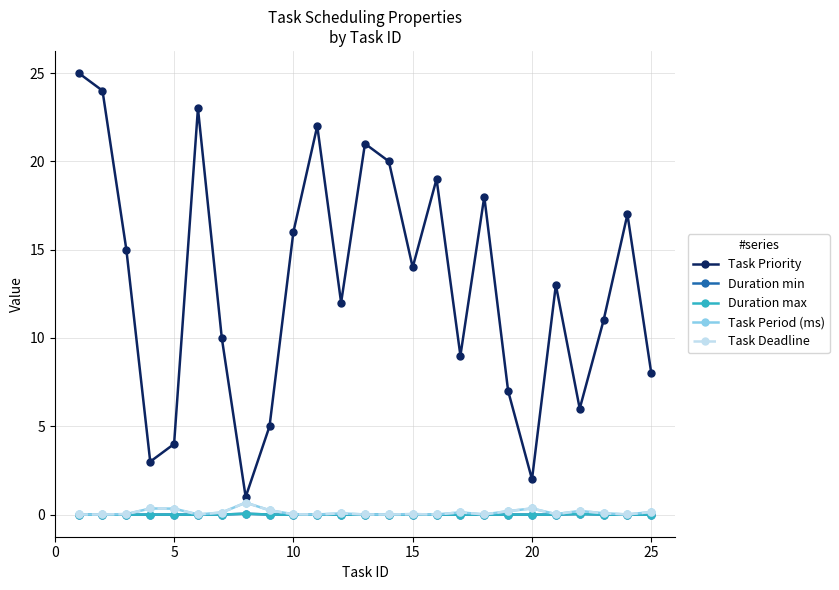

Reading right to left, transcribe all the data shown in this chart.

Task Priority: 8.0	17.0	11.0	6.0	13.0	2.0	7.0	18.0	9.0	19.0	14.0	20.0	21.0	12.0	22.0	16.0	5.0	1.0	10.0	23.0	4.0	3.0	15.0	24.0	25.0
Duration min: 0.0	0.0	0.0	0.0	0.0	0.0	0.0	0.0	0.0	0.0	0.0	0.0	0.0	0.0	0.0	0.0	0.0	0.1	0.0	0.0	0.0	0.0	0.0	0.0	0.0
Duration max: 0.0	0.0	0.0	0.0	0.0	0.0	0.0	0.0	0.0	0.0	0.0	0.0	0.0	0.0	0.0	0.0	0.0	0.1	0.0	0.0	0.0	0.0	0.0	0.0	0.0
Task Period (ms): 0.1	0.0	0.1	0.2	0.0	0.3	0.2	0.0	0.1	0.0	0.0	0.0	0.0	0.1	0.0	0.0	0.2	0.7	0.1	0.0	0.3	0.3	0.0	0.0	0.0
Task Deadline: 0.1	0.0	0.1	0.2	0.0	0.3	0.2	0.0	0.1	0.0	0.0	0.0	0.0	0.1	0.0	0.0	0.2	0.7	0.1	0.0	0.3	0.3	0.0	0.0	0.0